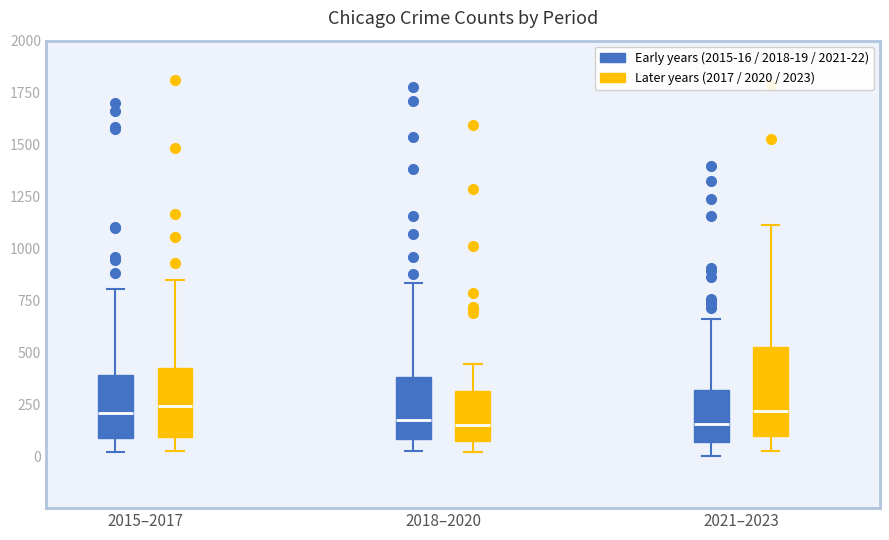

Reading left to right, read every box against the y-axis: the position of its median line, the range the box covers, and the ends of its whiskers. The values are not printed on the chart, so give them approximately, as read against the axis.

2015–2017 (Early years (2015-16 / 2018-19 / 2021-22)): median 200, box 100 to 400, whiskers 0 to 800
2015–2017 (Later years (2017 / 2020 / 2023)): median 250, box 100 to 400, whiskers 50 to 850
2018–2020 (Early years (2015-16 / 2018-19 / 2021-22)): median 200, box 100 to 400, whiskers 0 to 850
2018–2020 (Later years (2017 / 2020 / 2023)): median 150, box 50 to 300, whiskers 0 to 450
2021–2023 (Early years (2015-16 / 2018-19 / 2021-22)): median 150, box 50 to 300, whiskers 0 to 650
2021–2023 (Later years (2017 / 2020 / 2023)): median 200, box 100 to 550, whiskers 50 to 1100